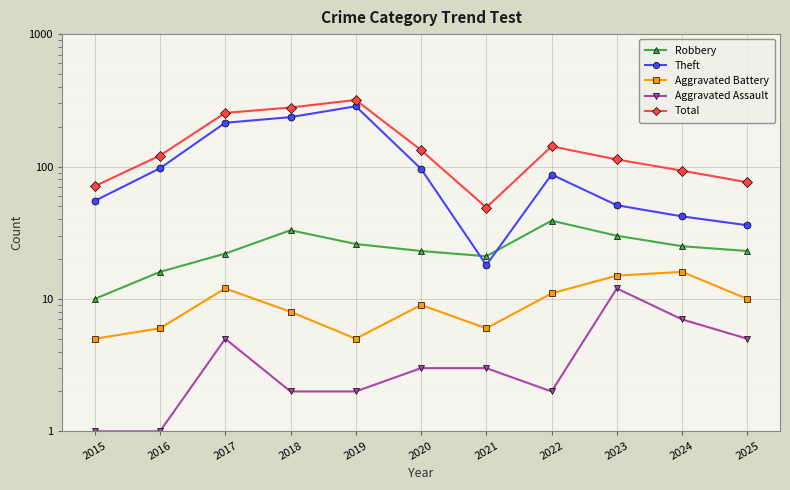

What is the difference between the maximum and minimum values in the Total series?

269